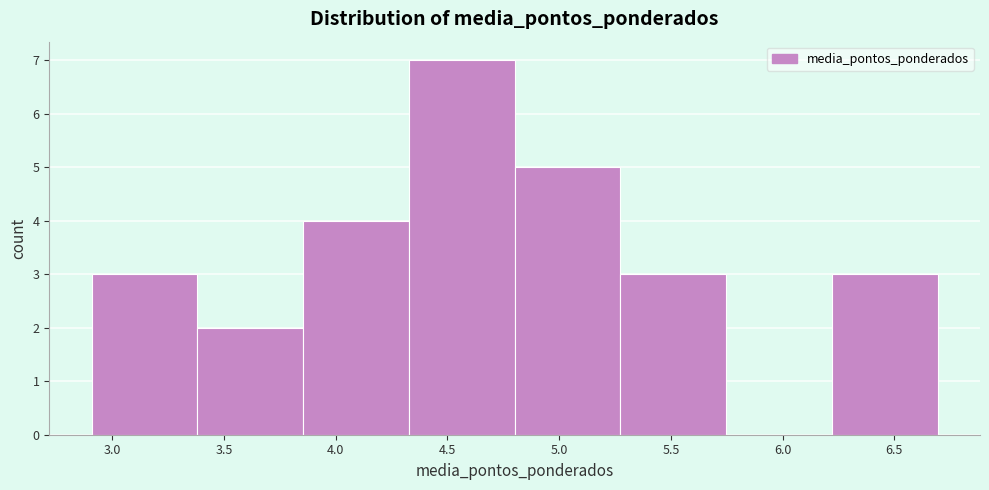

Reading left to right, transcribe this chart: for each bar, give the range it covers on the x-axis and its height. Neither the bar edges nor the heights are printed on the chart, so give them approximately, as read against the axes.

2.90 to 3.40: 3
3.40 to 3.85: 2
3.85 to 4.35: 4
4.35 to 4.80: 7
4.80 to 5.25: 5
5.25 to 5.75: 3
5.75 to 6.20: 0
6.20 to 6.70: 3